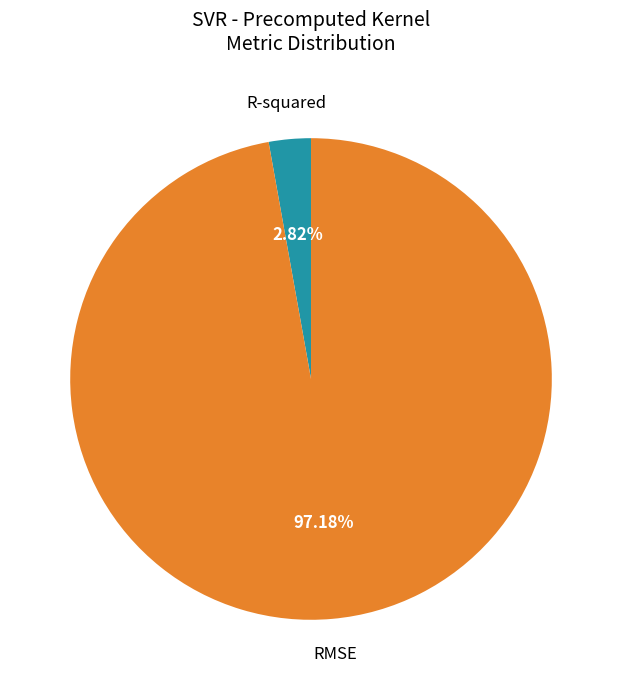

Rank the categories by value from lowest to highest.

R-squared, RMSE